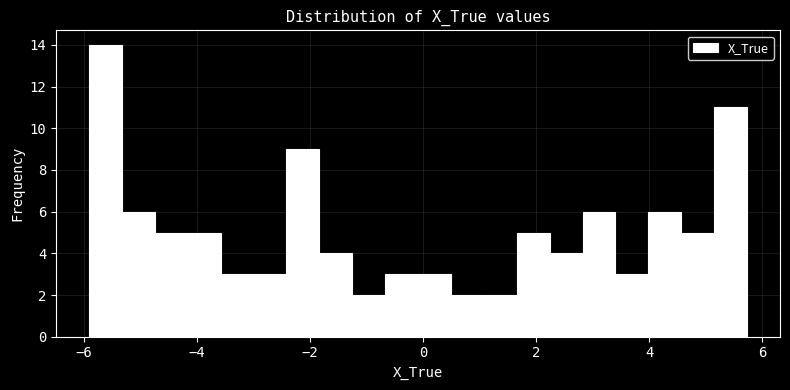

Around what value on the x-axis is the tallest bar? Give the approximate position of its centre, as read against the axis.

-5.6